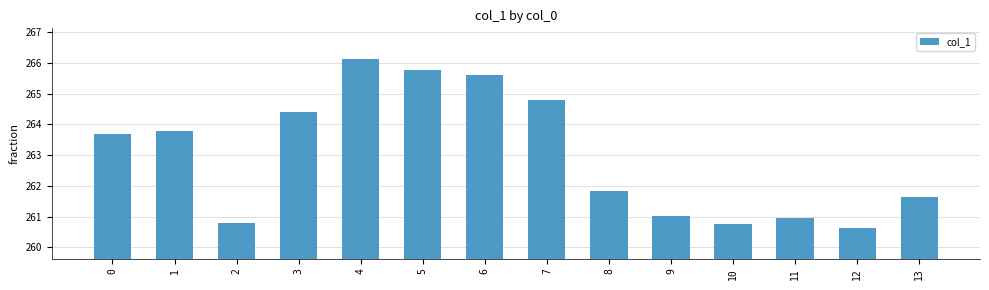

What is the sum of all values?

3681.8